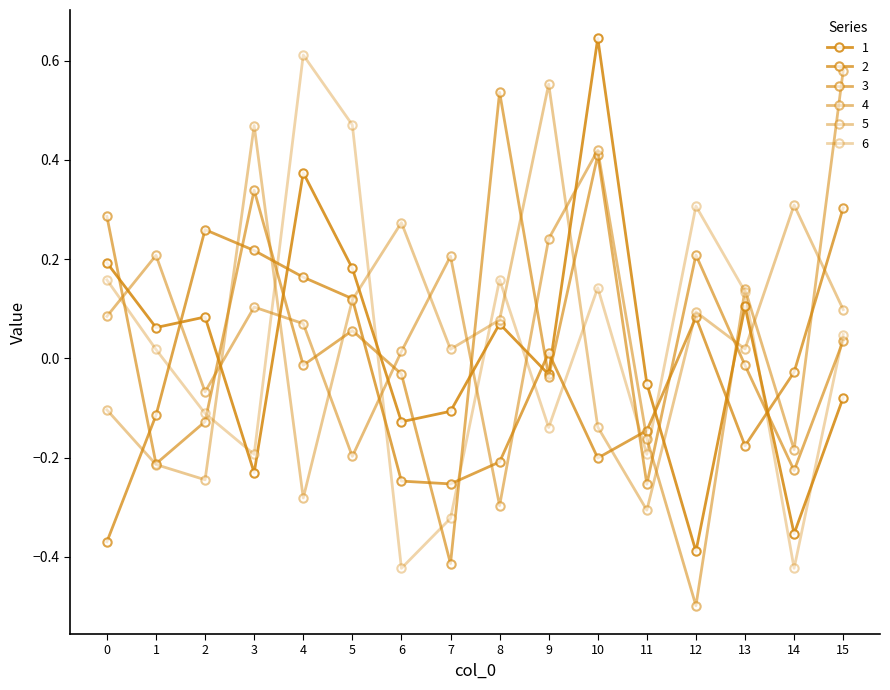

How many lines are shown in the chart?

6